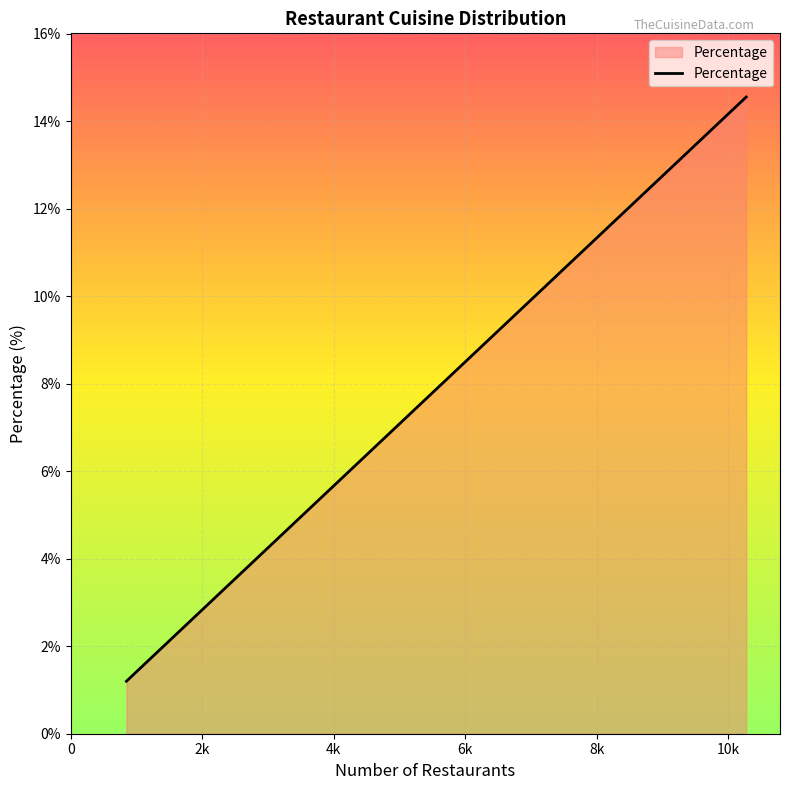

What is the difference between the maximum and minimum values?

13.4